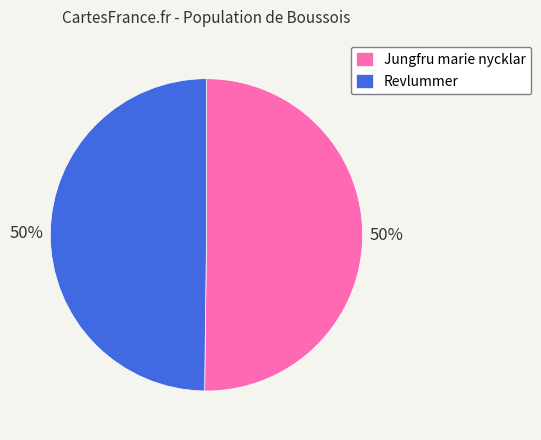

True or false: Jungfru marie nycklar accounts for 50% of the total.

True